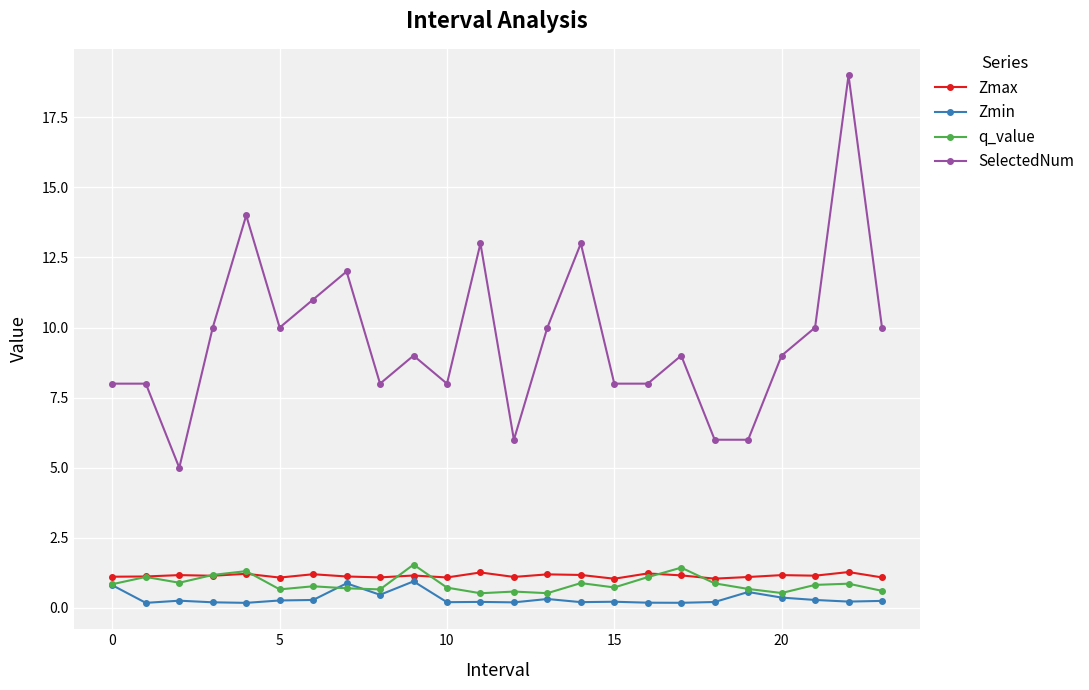

What is the lowest value of the Zmax series?

1.0